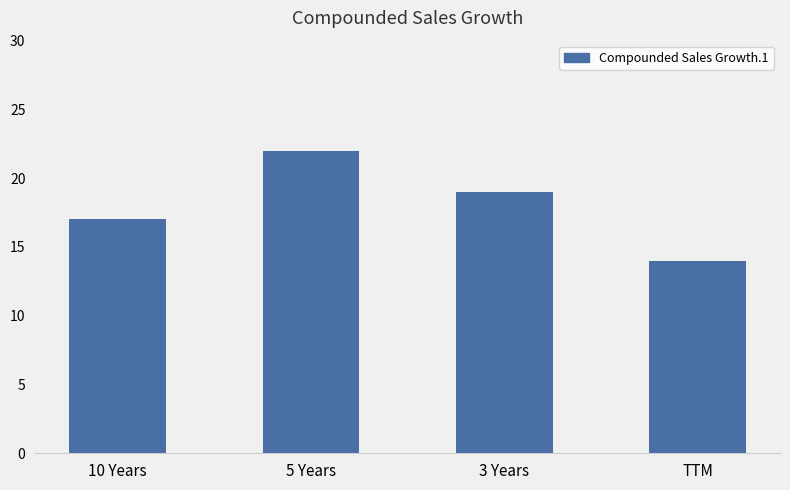

Where does the data first go above 19?

5 Years